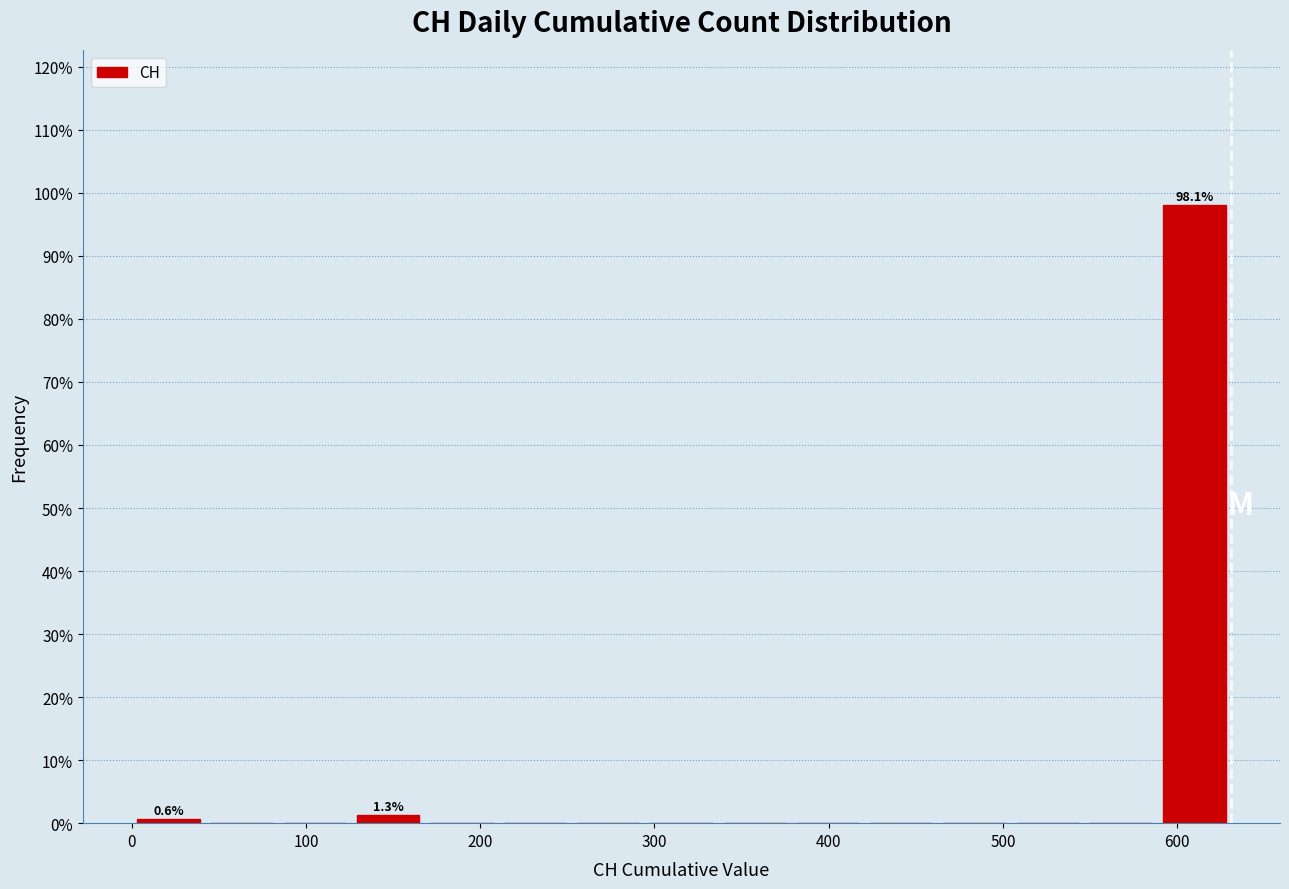

Which range on the x-axis has the tallest bar?

590 to 630